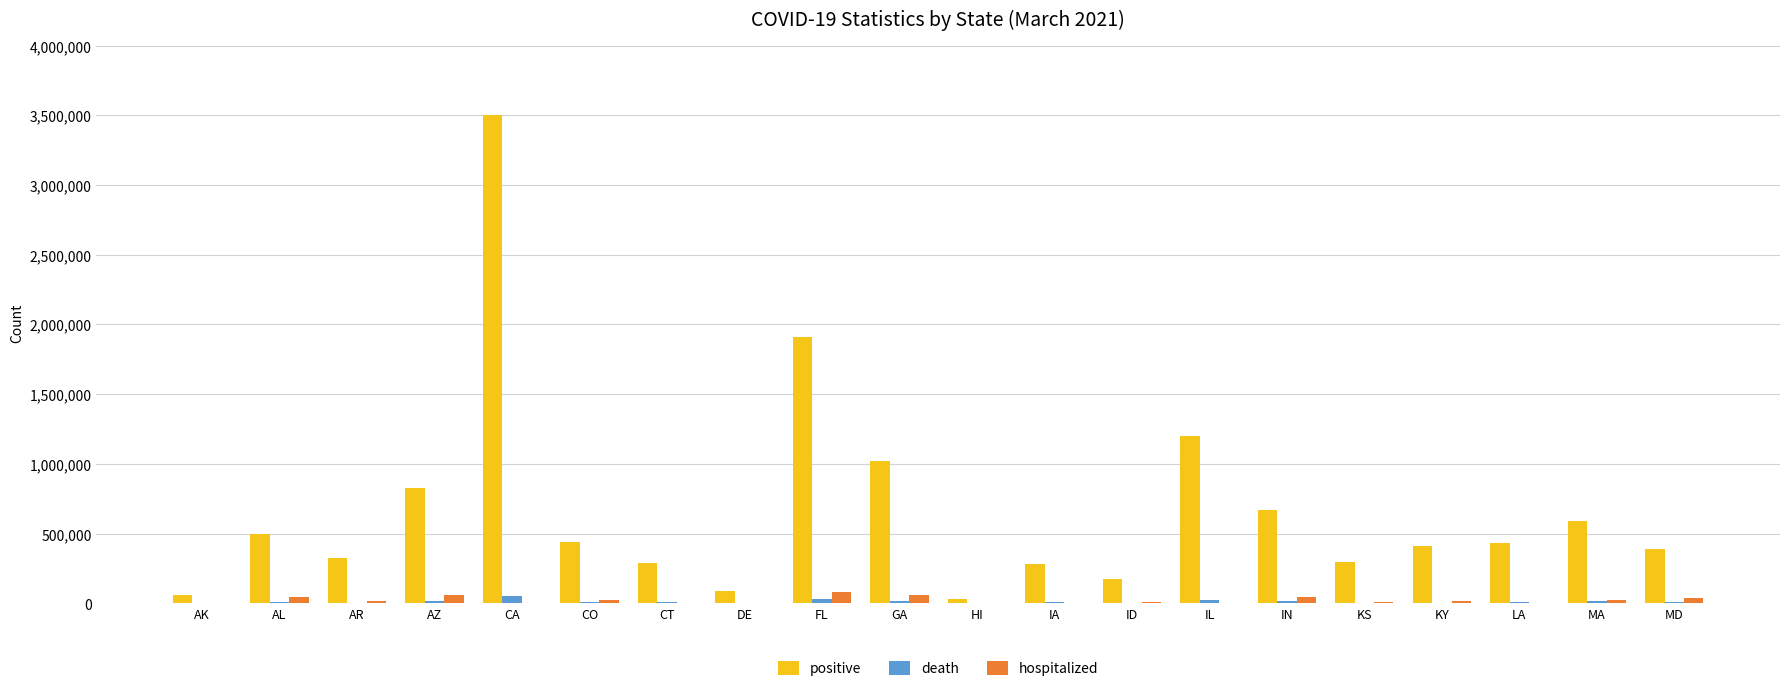

List the labels in order of positive value, smallest first.

HI, AK, DE, ID, IA, CT, KS, AR, MD, KY, LA, CO, AL, MA, IN, AZ, GA, IL, FL, CA